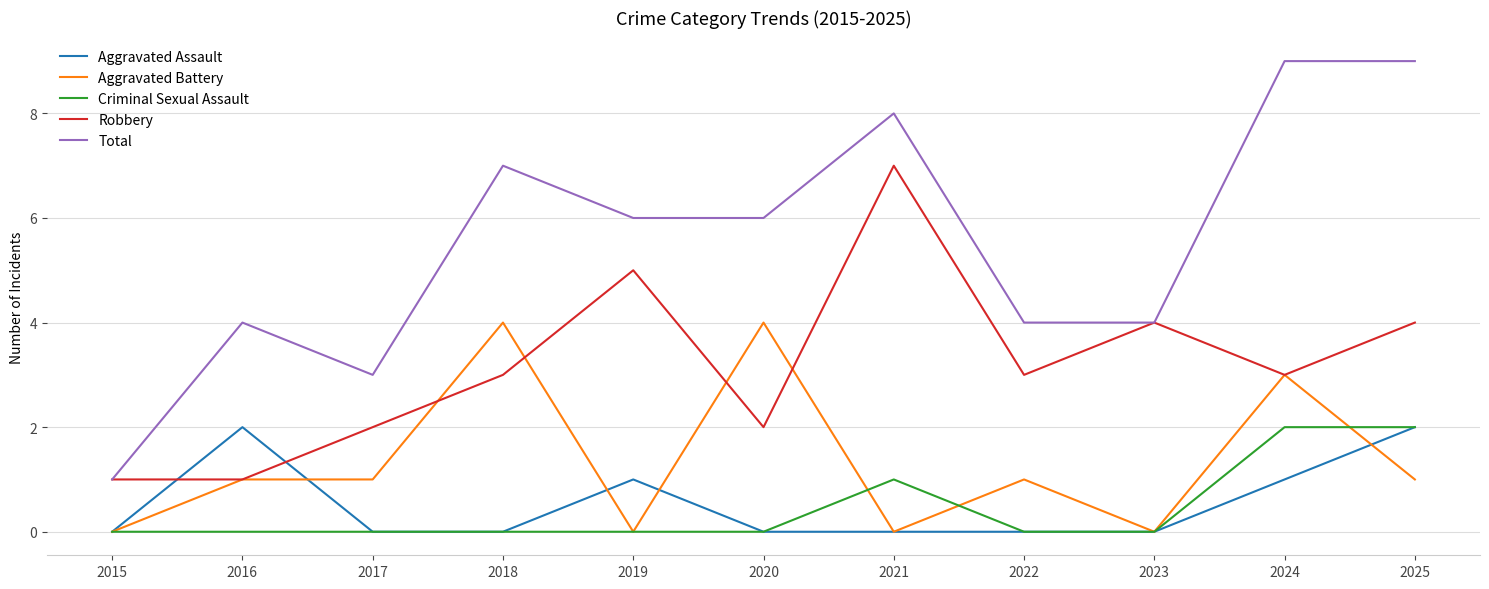

What value does the Total series have at 2015?

1